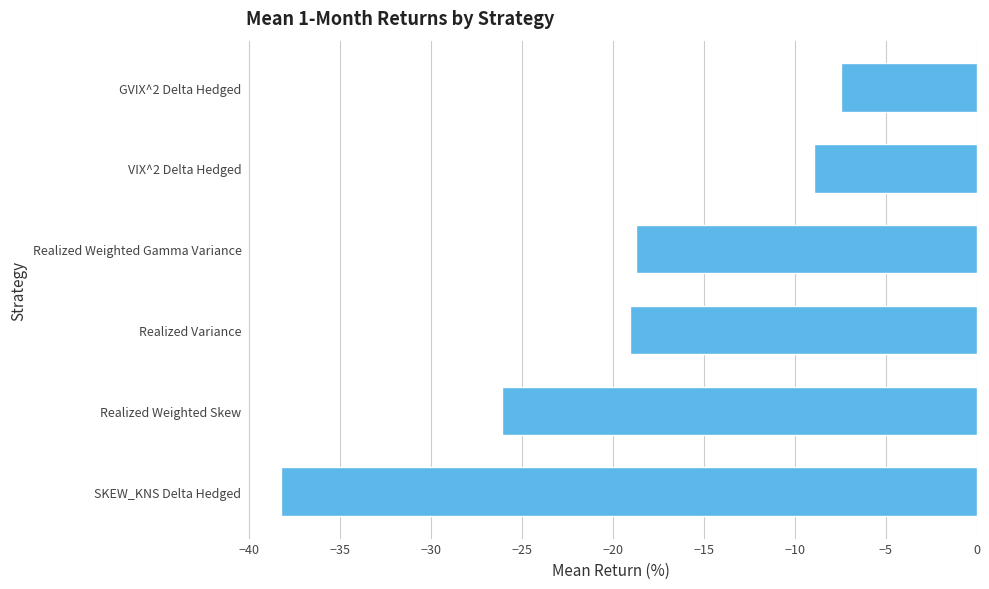

The chart shows a value of -4.4 at GVIX^2 Delta Hedged. True or false?

False